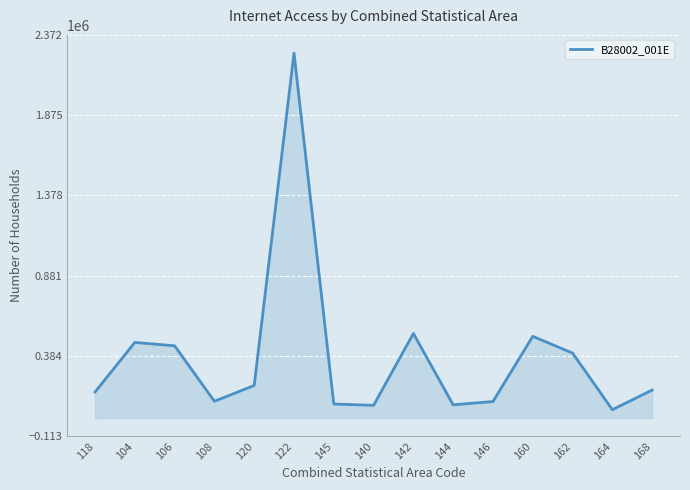

What position from the left is 144?

10